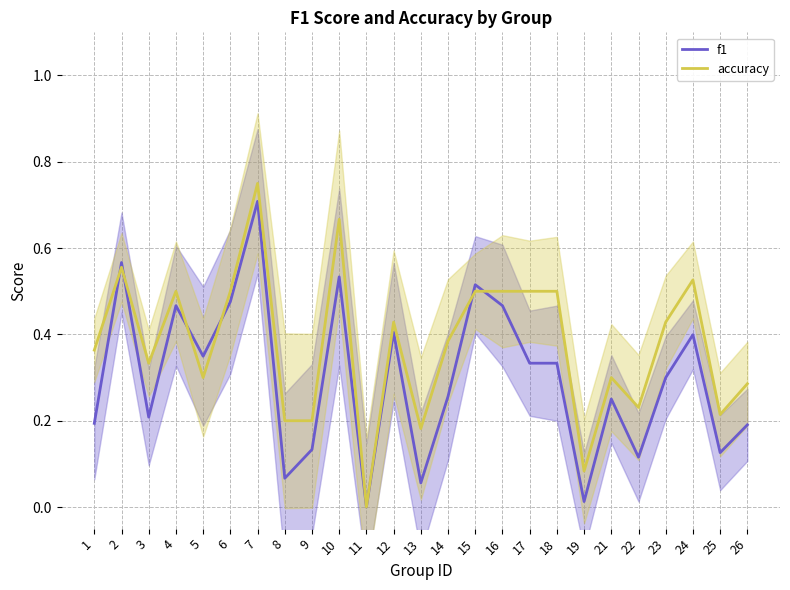

Which series has the largest total across all categories?

accuracy